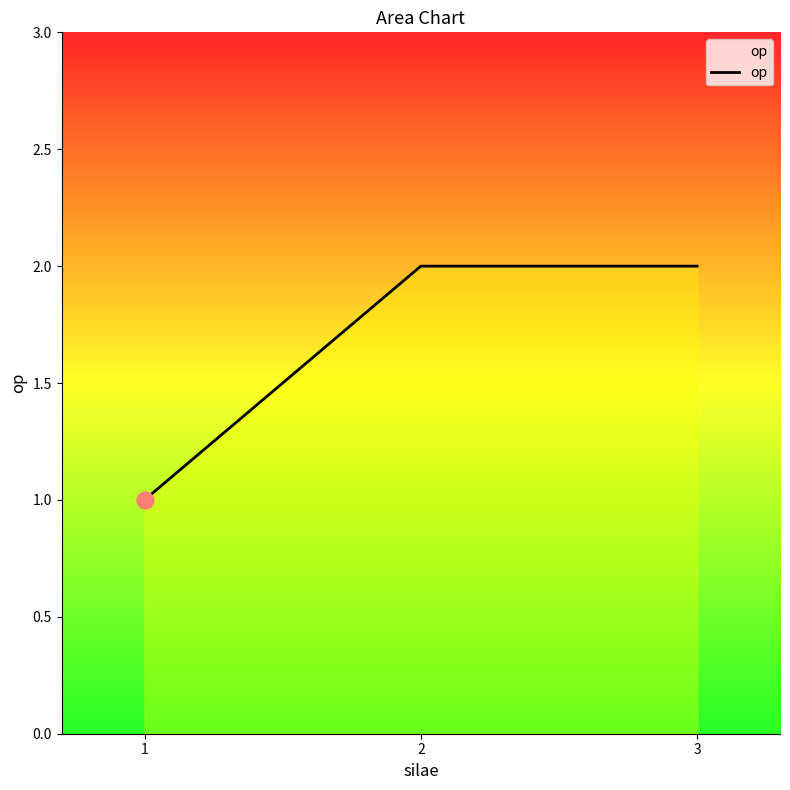

What is the change in value from 1 to 3?

+1